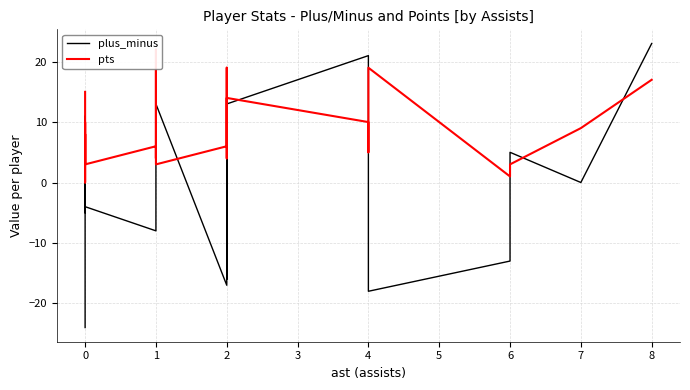

Rank the series by their average value, from lowest to highest.

plus_minus, pts